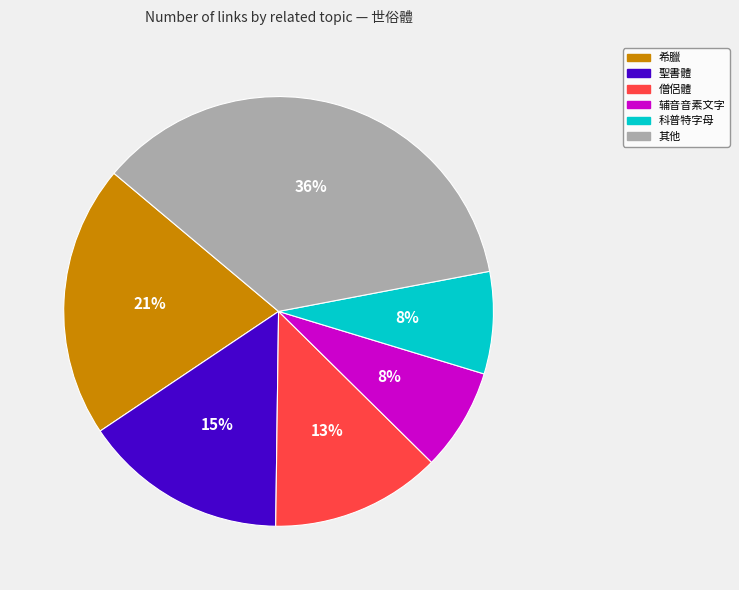

Is there any slice that represents more than half of the pie?

No